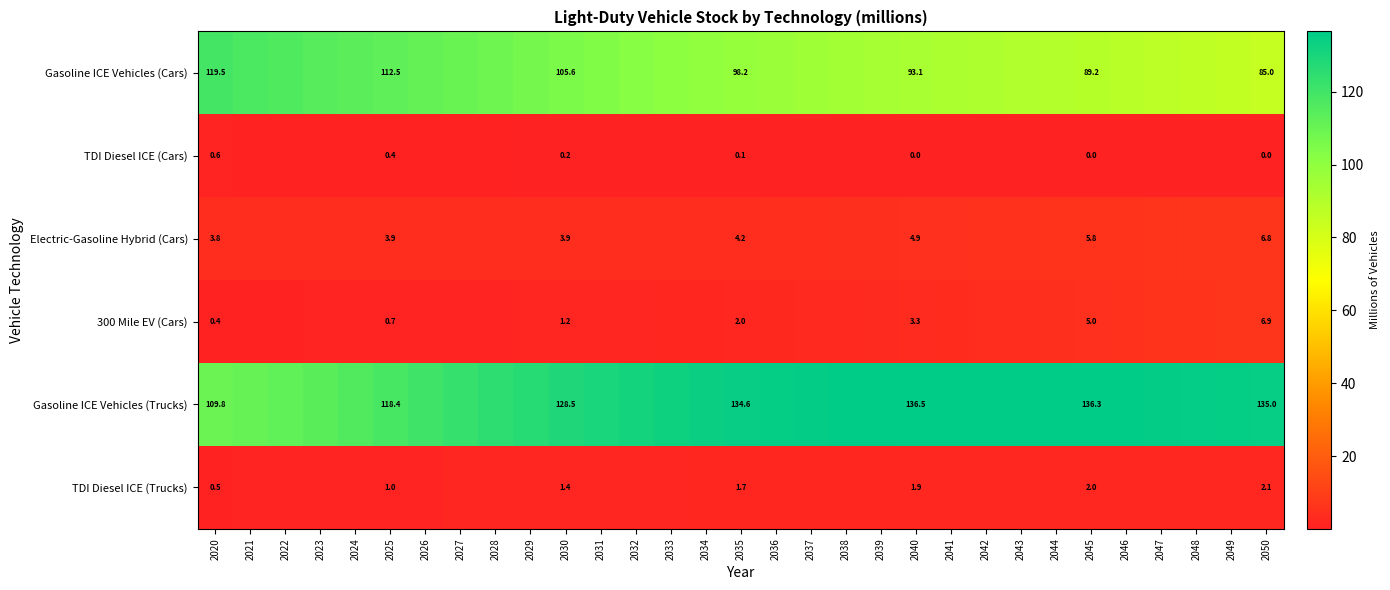

What is the average value of the 300 Mile EV (Cars) series?

2.6